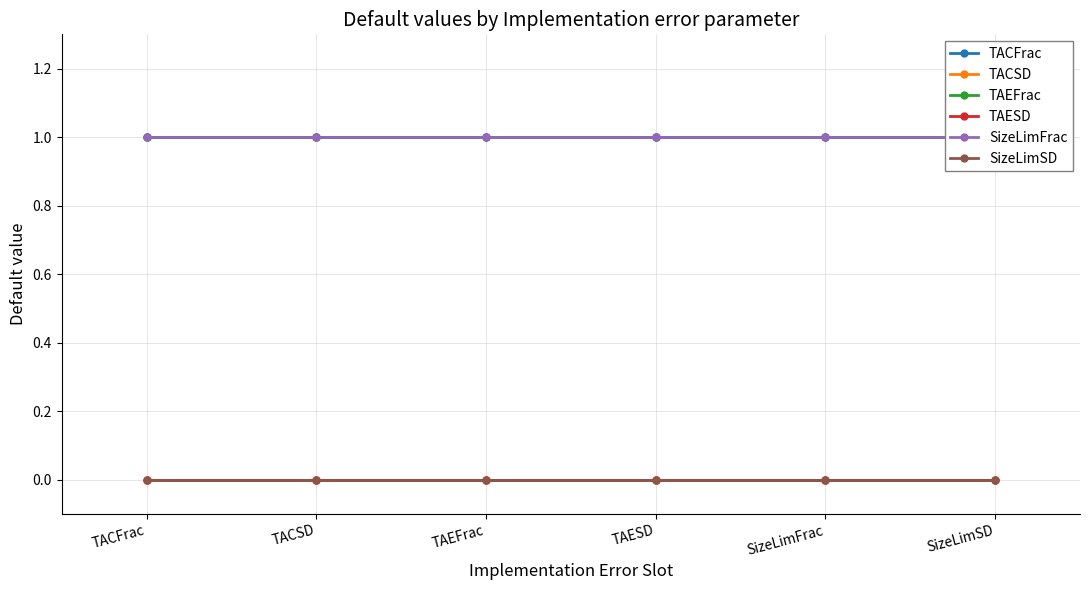

Which series has the largest total across all categories?

TACFrac